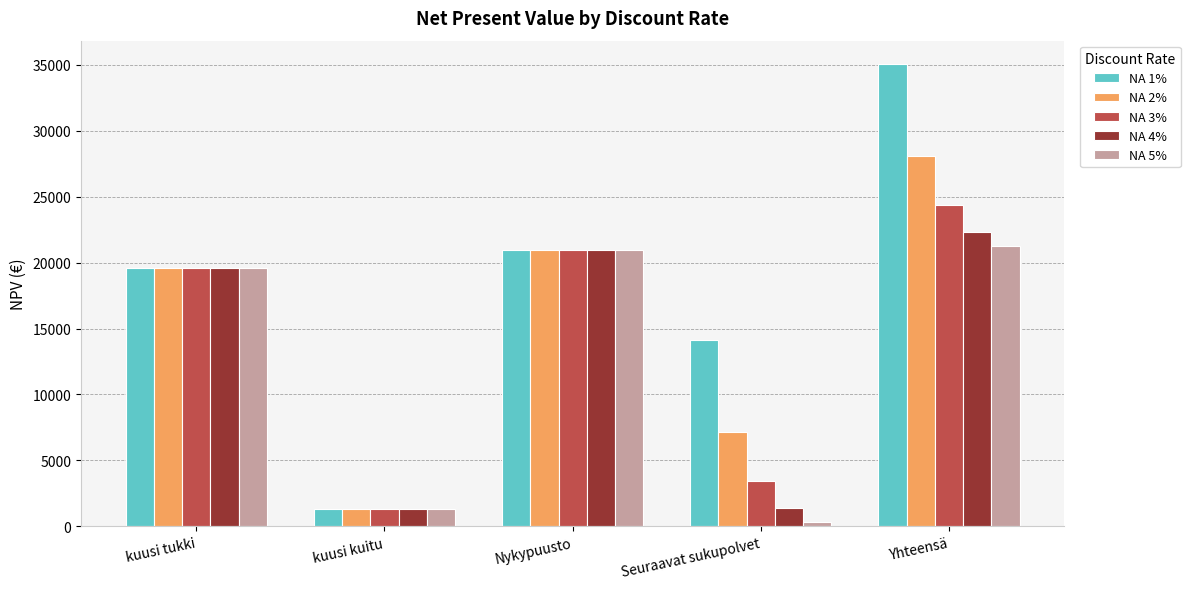

What is the total value across all series at Nykypuusto?

104731.7